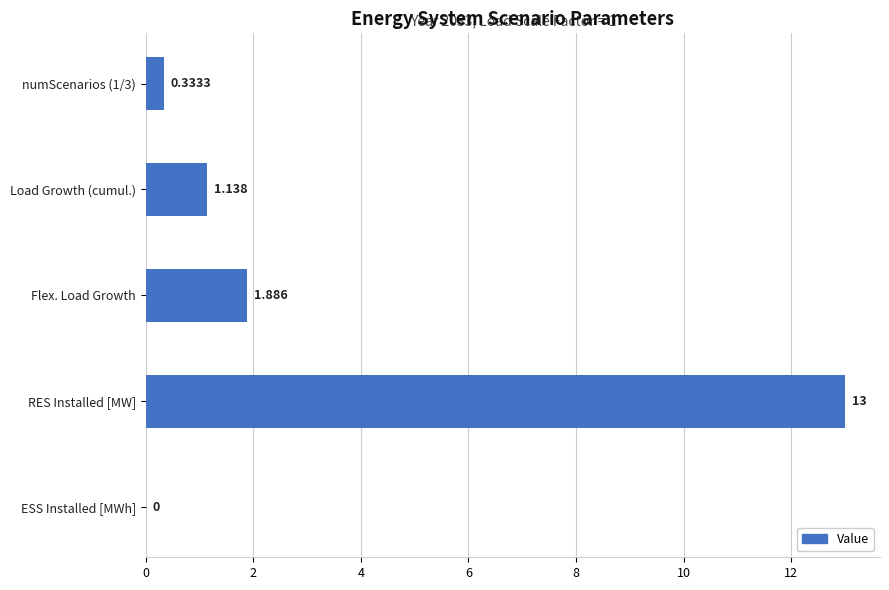

Which category has the highest value across all series?

RES Installed [MW]